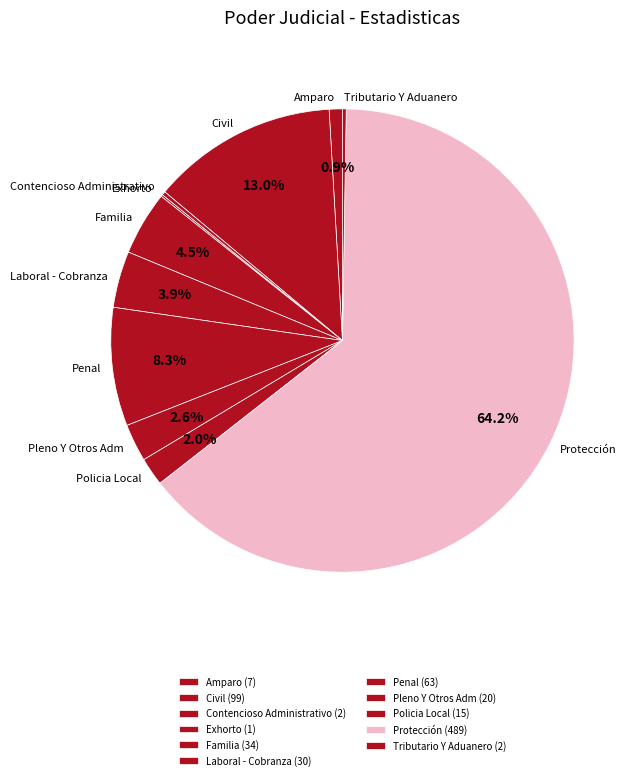

The Civil slice represents 1% of the pie. True or false?

False